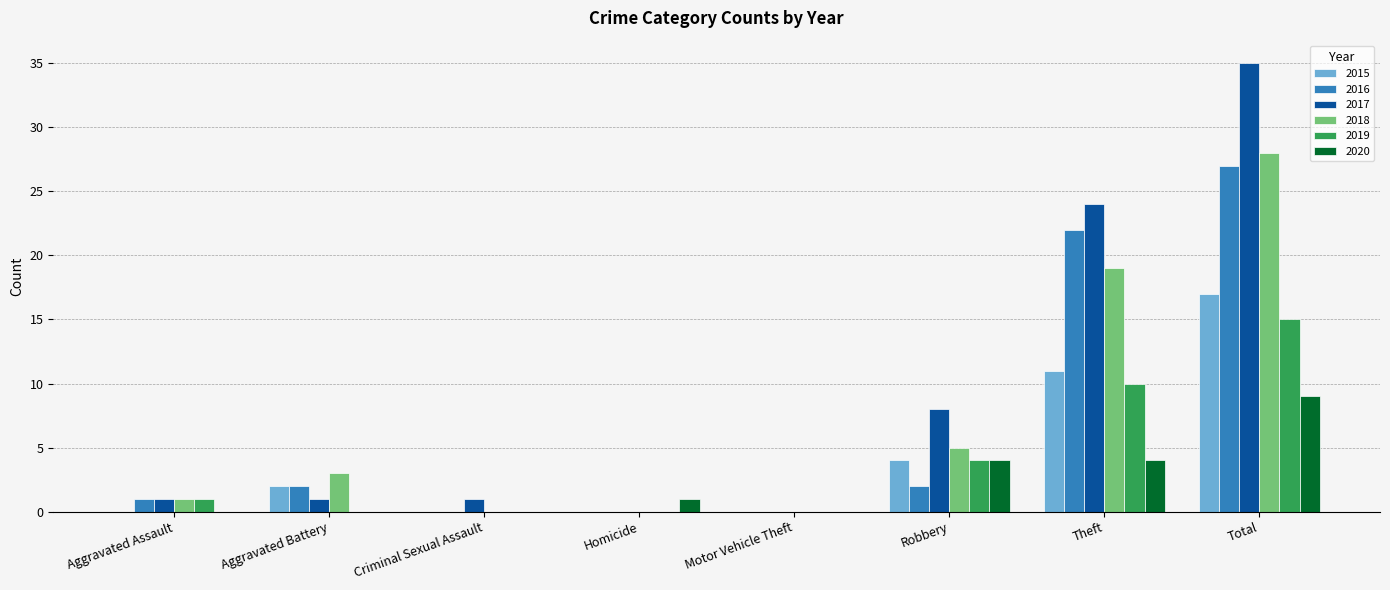

Are the bars grouped side by side (vs. stacked)?

Yes